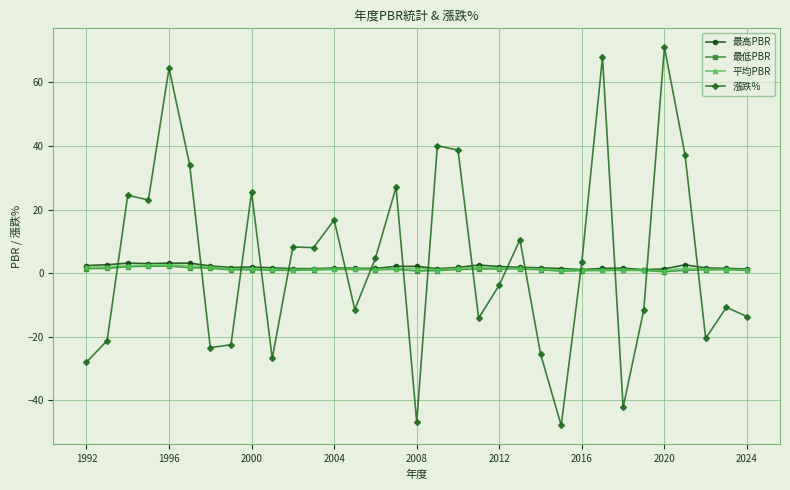

What is the value of the 漲跌% point at the 8th from the left?

-22.6